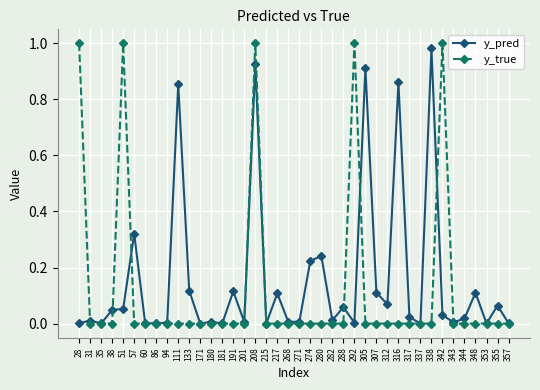

Which series has the largest total across all categories?

y_pred